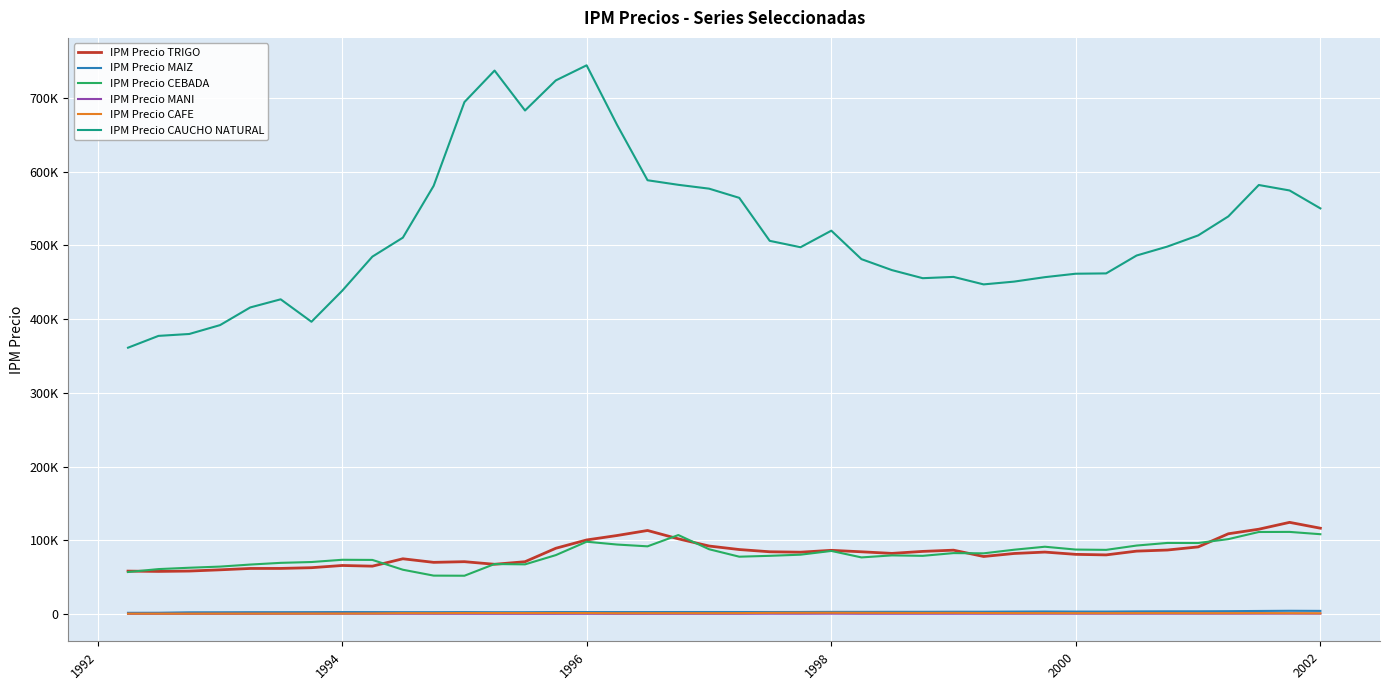

Does the chart have visible grid lines?

Yes